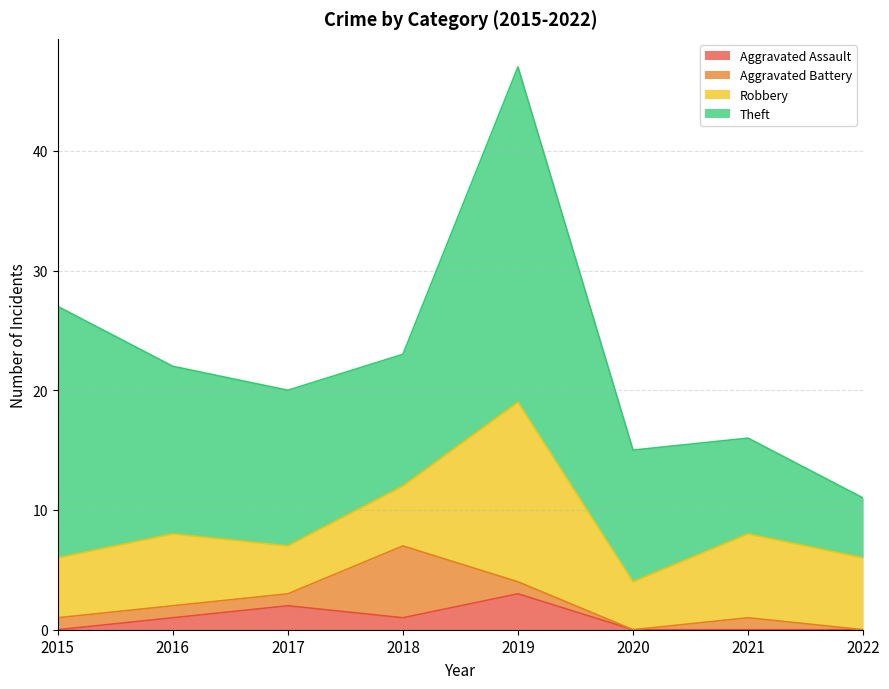

How many positive values does the Aggravated Assault series have?

4